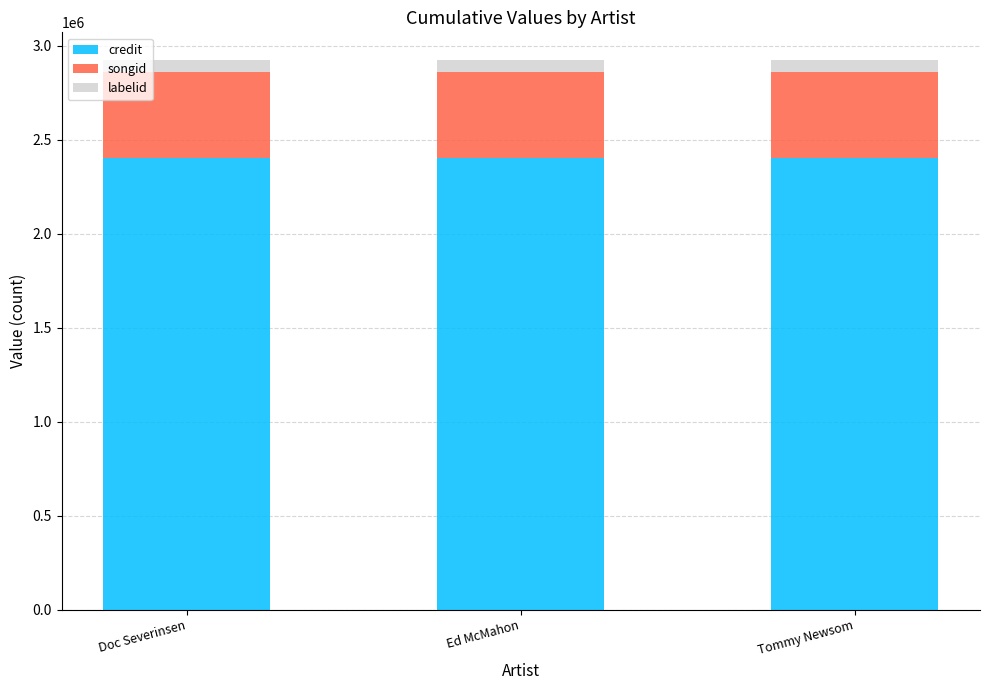

What is the maximum value for credit?

2402723